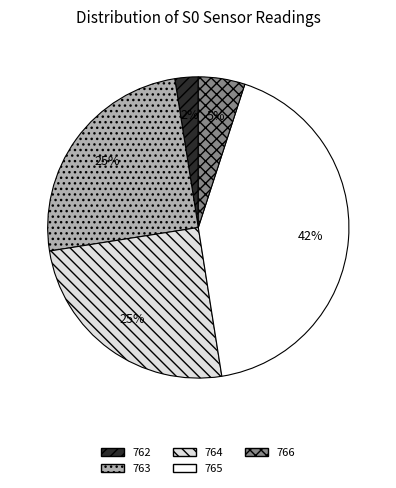

Is it true that 765 is 43% of the pie?

True